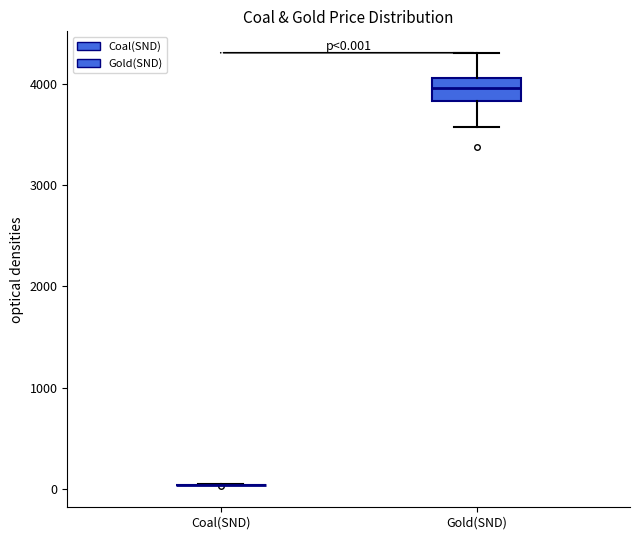

Comparing the boxes themselves (not the whiskers), which one is the tallest?

Gold(SND)